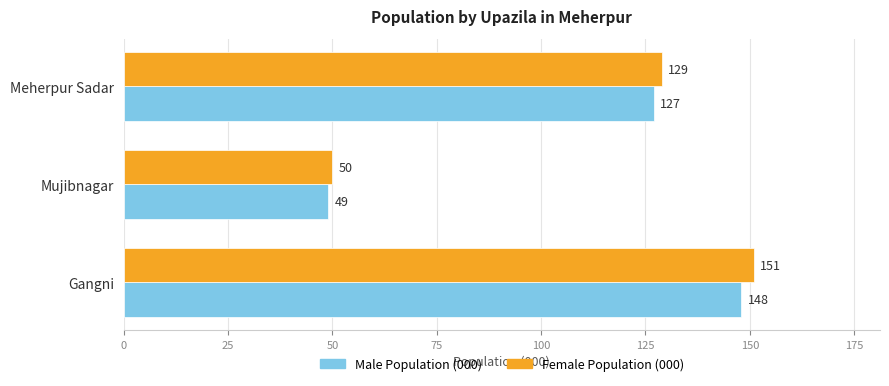

Which series changed the most between Gangni and Meherpur Sadar?

Female Population (000)